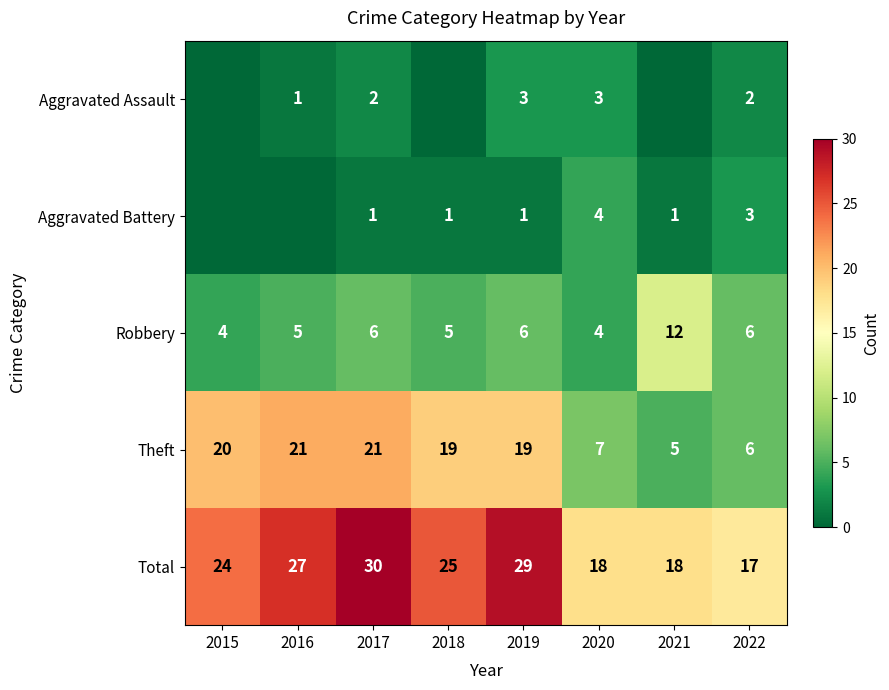

What is the lowest value of the Total series?

17